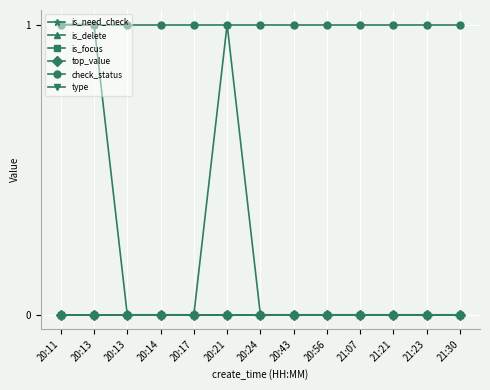

Is this an area chart (filled region under the line)?

No